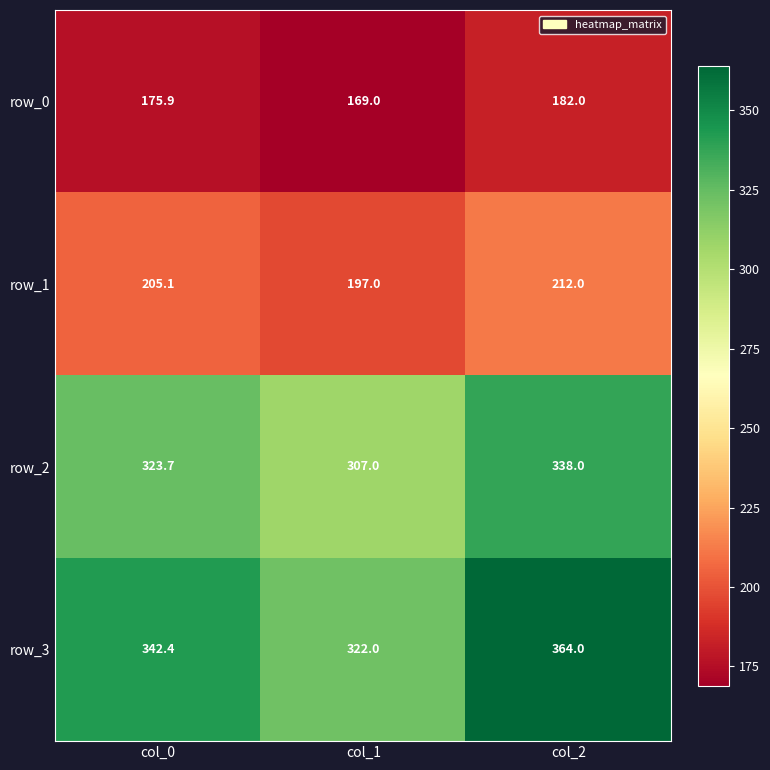

Which series has the largest range (max minus min)?

row_3